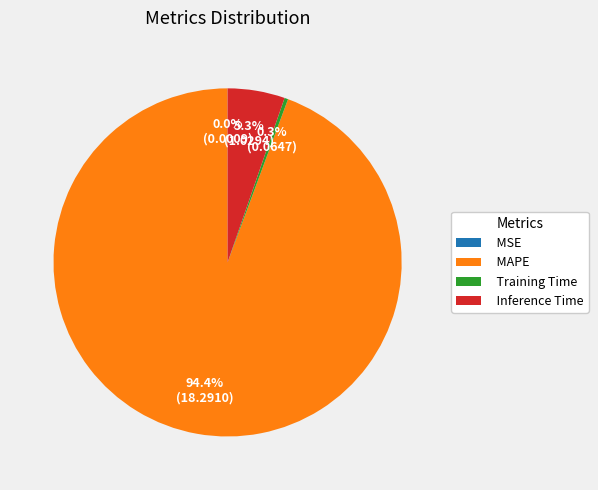

To the nearest percent, what is the difference between the MAPE and Inference Time slice percentages?

89%